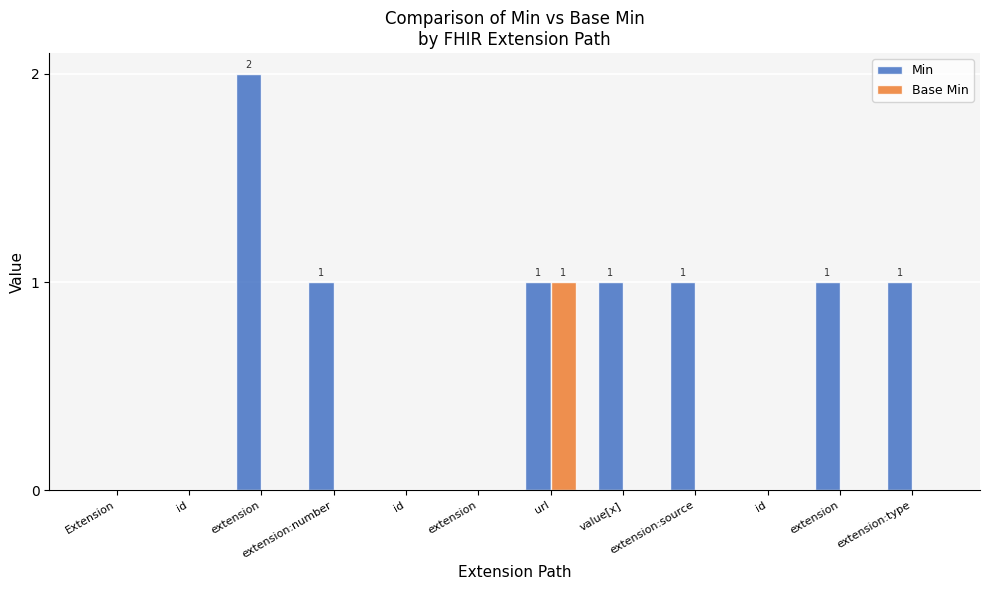

List the labels in order of Min value, smallest first.

Extension, id, id, extension, id, extension:number, url, value[x], extension:source, extension, extension:type, extension